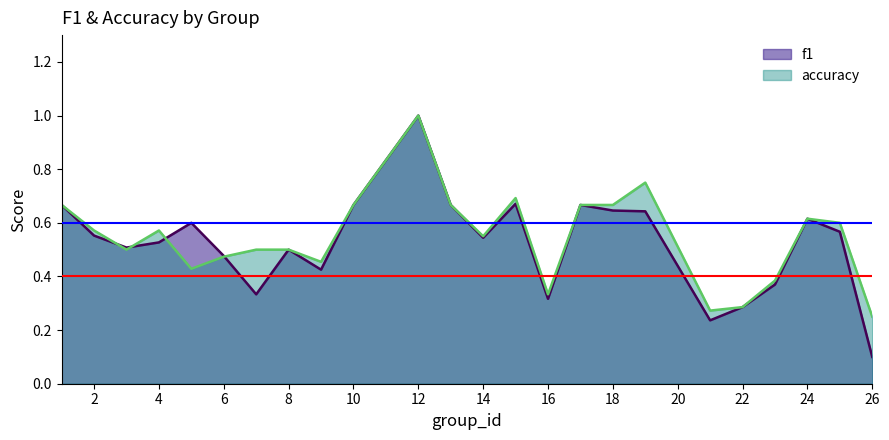

True or false: f1 has a value of 0.6 at 5.

True